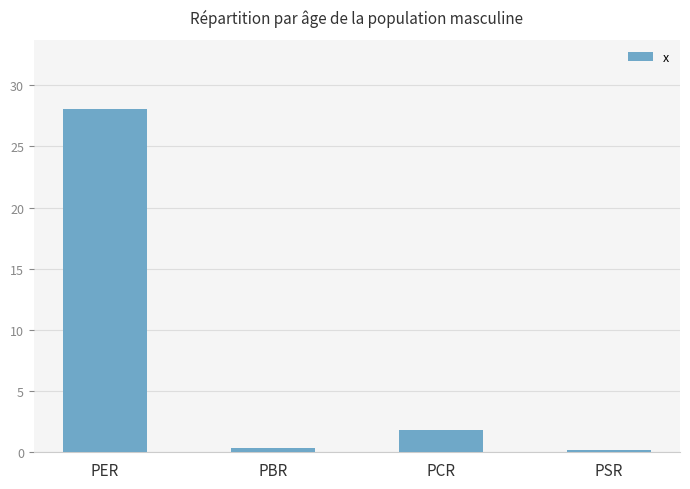

What is the maximum value shown in the chart?

28.1